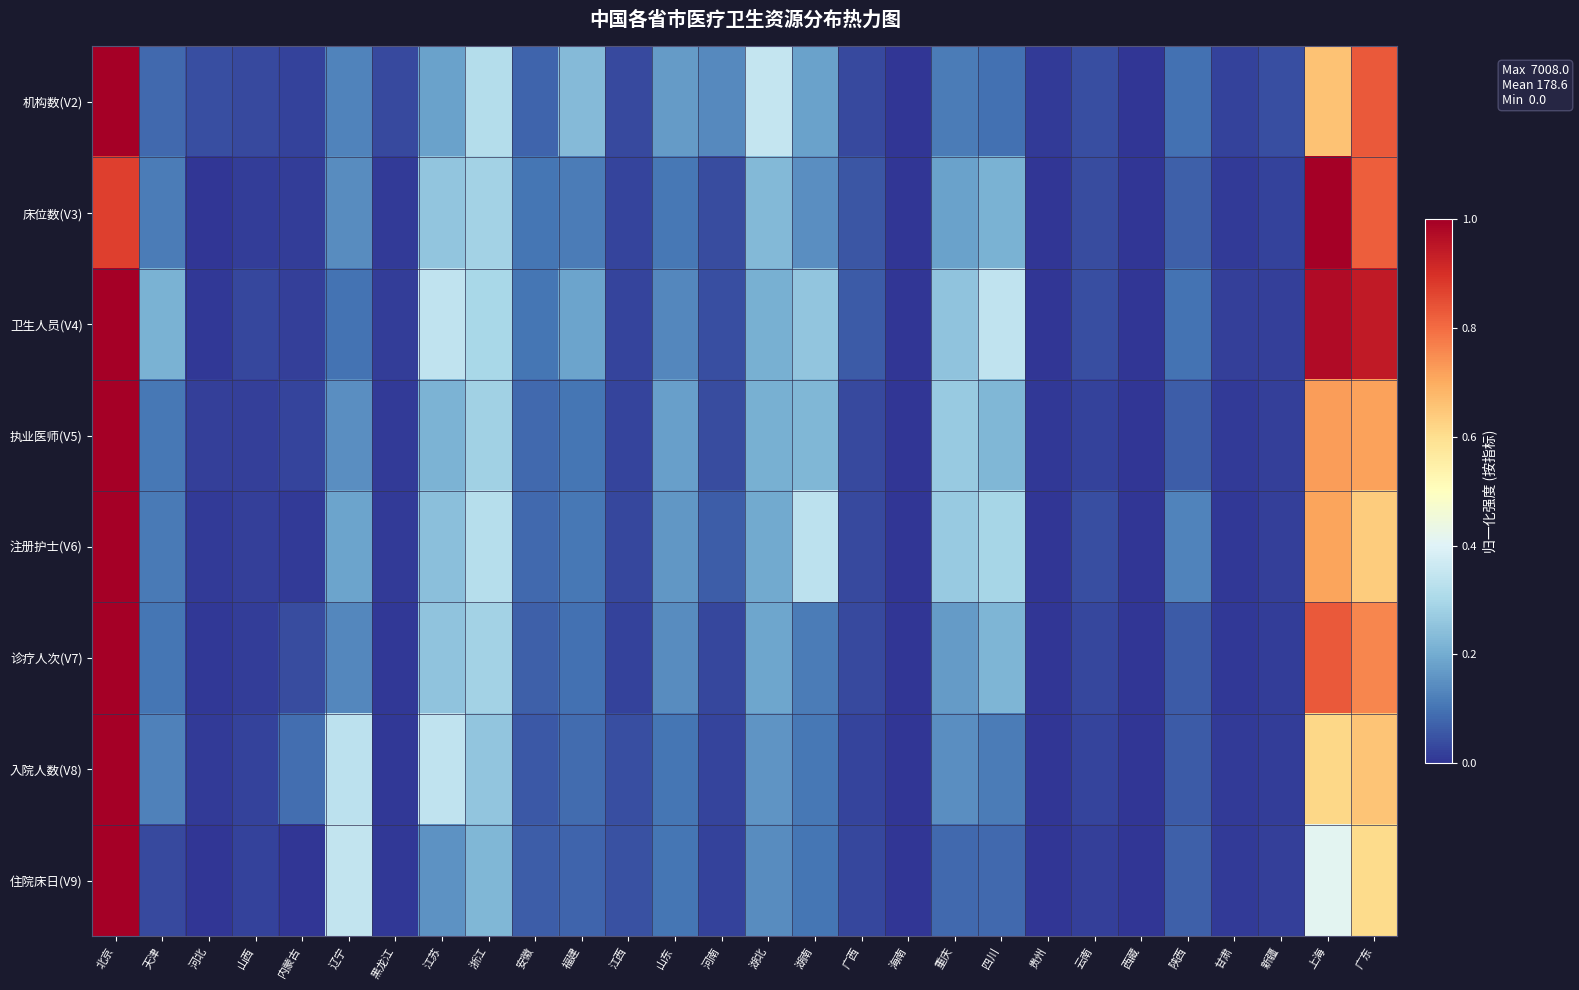

Reading right to left, extract all data points from this chart.

机构数(V2): 广东=0.8	上海=0.7	新疆=0.0	甘肃=0.0	陕西=0.1	西藏=0.0	云南=0.0	贵州=0.0	四川=0.1	重庆=0.1	海南=0.0	广西=0.0	湖南=0.2	湖北=0.4	河南=0.1	山东=0.2	江西=0.0	福建=0.2	安徽=0.1	浙江=0.3	江苏=0.2	黑龙江=0.0	辽宁=0.1	内蒙古=0.0	山西=0.0	河北=0.0	天津=0.1	北京=1.0
床位数(V3): 广东=0.8	上海=1.0	新疆=0.0	甘肃=0.0	陕西=0.1	西藏=0.0	云南=0.0	贵州=0.0	四川=0.2	重庆=0.2	海南=0.0	广西=0.1	湖南=0.1	湖北=0.2	河南=0.0	山东=0.1	江西=0.0	福建=0.1	安徽=0.1	浙江=0.3	江苏=0.3	黑龙江=0.0	辽宁=0.1	内蒙古=0.0	山西=0.0	河北=0.0	天津=0.1	北京=0.9
卫生人员(V4): 广东=0.9	上海=1.0	新疆=0.0	甘肃=0.0	陕西=0.1	西藏=0.0	云南=0.0	贵州=0.0	四川=0.3	重庆=0.3	海南=0.0	广西=0.1	湖南=0.3	湖北=0.2	河南=0.0	山东=0.1	江西=0.0	福建=0.2	安徽=0.1	浙江=0.3	江苏=0.3	黑龙江=0.0	辽宁=0.1	内蒙古=0.0	山西=0.0	河北=0.0	天津=0.2	北京=1.0
执业医师(V5): 广东=0.7	上海=0.7	新疆=0.0	甘肃=0.0	陕西=0.1	西藏=0.0	云南=0.0	贵州=0.0	四川=0.2	重庆=0.3	海南=0.0	广西=0.0	湖南=0.2	湖北=0.2	河南=0.0	山东=0.2	江西=0.0	福建=0.1	安徽=0.1	浙江=0.3	江苏=0.2	黑龙江=0.0	辽宁=0.1	内蒙古=0.0	山西=0.0	河北=0.0	天津=0.1	北京=1.0
注册护士(V6): 广东=0.6	上海=0.7	新疆=0.0	甘肃=0.0	陕西=0.1	西藏=0.0	云南=0.0	贵州=0.0	四川=0.3	重庆=0.3	海南=0.0	广西=0.0	湖南=0.3	湖北=0.2	河南=0.1	山东=0.2	江西=0.0	福建=0.1	安徽=0.1	浙江=0.3	江苏=0.2	黑龙江=0.0	辽宁=0.2	内蒙古=0.0	山西=0.0	河北=0.0	天津=0.1	北京=1.0
诊疗人次(V7): 广东=0.8	上海=0.8	新疆=0.0	甘肃=0.0	陕西=0.1	西藏=0.0	云南=0.0	贵州=0.0	四川=0.2	重庆=0.2	海南=0.0	广西=0.0	湖南=0.1	湖北=0.2	河南=0.0	山东=0.1	江西=0.0	福建=0.1	安徽=0.1	浙江=0.3	江苏=0.3	黑龙江=0.0	辽宁=0.1	内蒙古=0.0	山西=0.0	河北=0.0	天津=0.1	北京=1.0
入院人数(V8): 广东=0.7	上海=0.6	新疆=0.0	甘肃=0.0	陕西=0.1	西藏=0.0	云南=0.0	贵州=0.0	四川=0.1	重庆=0.1	海南=0.0	广西=0.0	湖南=0.1	湖北=0.2	河南=0.0	山东=0.1	江西=0.0	福建=0.1	安徽=0.1	浙江=0.3	江苏=0.3	黑龙江=0.0	辽宁=0.3	内蒙古=0.1	山西=0.0	河北=0.0	天津=0.1	北京=1.0
住院床日(V9): 广东=0.6	上海=0.4	新疆=0.0	甘肃=0.0	陕西=0.1	西藏=0.0	云南=0.0	贵州=0.0	四川=0.1	重庆=0.1	海南=0.0	广西=0.0	湖南=0.1	湖北=0.1	河南=0.0	山东=0.1	江西=0.0	福建=0.1	安徽=0.1	浙江=0.2	江苏=0.2	黑龙江=0.0	辽宁=0.3	内蒙古=0.0	山西=0.0	河北=0.0	天津=0.0	北京=1.0